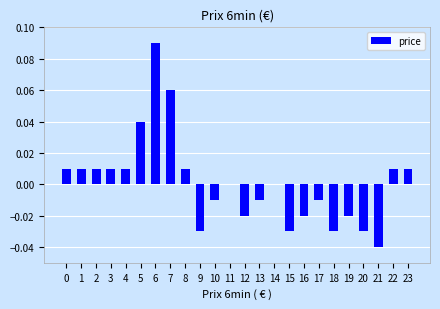

Which label corresponds to the largest value in the chart?

6